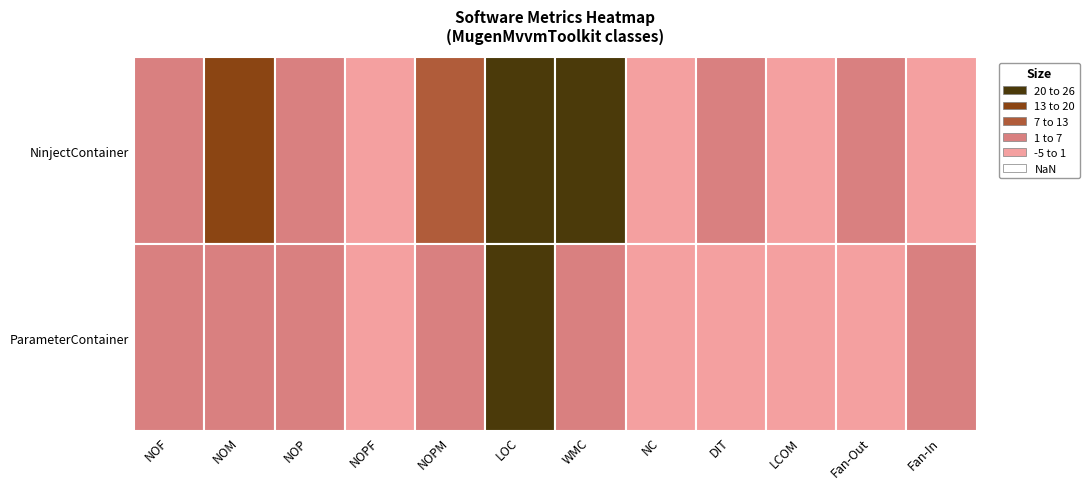

Which series changed the most between NOF and WMC?

NinjectContainer